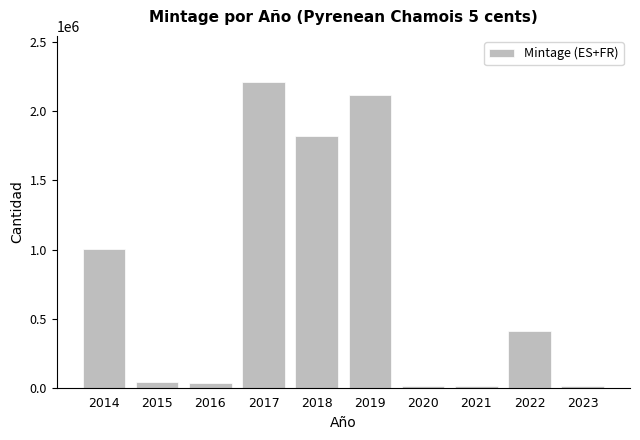

What is the difference between the maximum and minimum values?

2202921